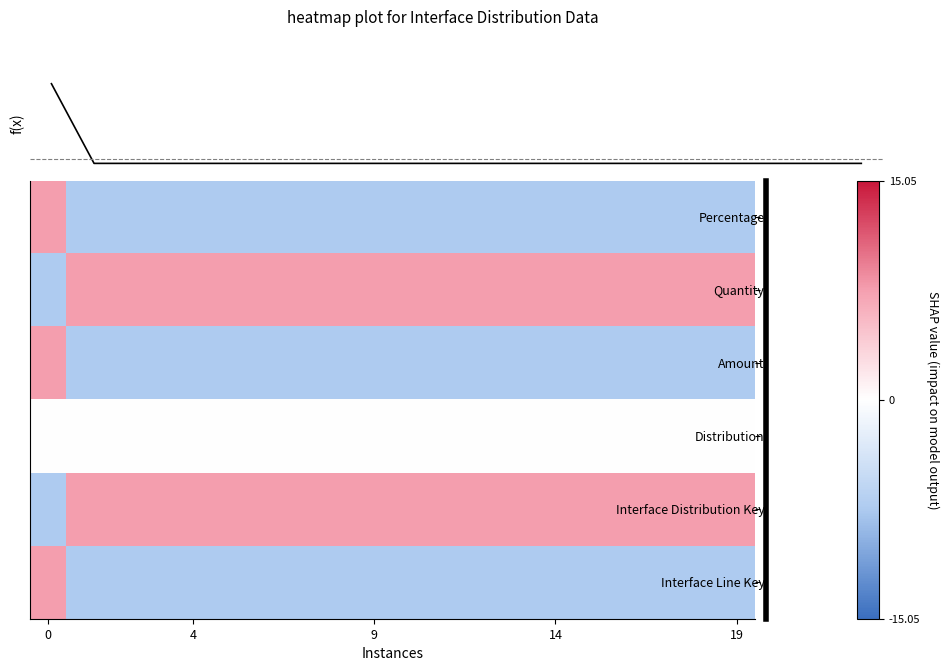

What is the total value across all series at 4?

-7.5